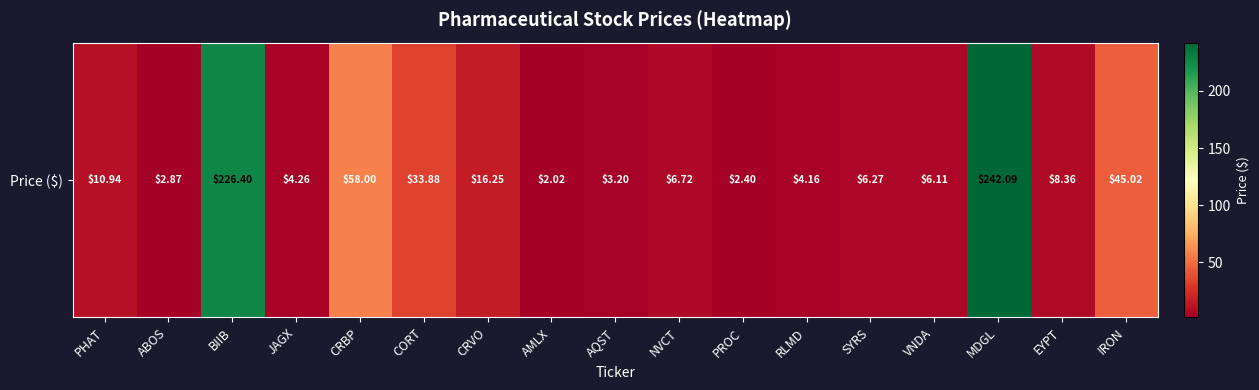

List the labels in order of value, smallest first.

AMLX, PROC, ABOS, AQST, RLMD, JAGX, VNDA, SYRS, NVCT, EYPT, PHAT, CRVO, CORT, IRON, CRBP, BIIB, MDGL